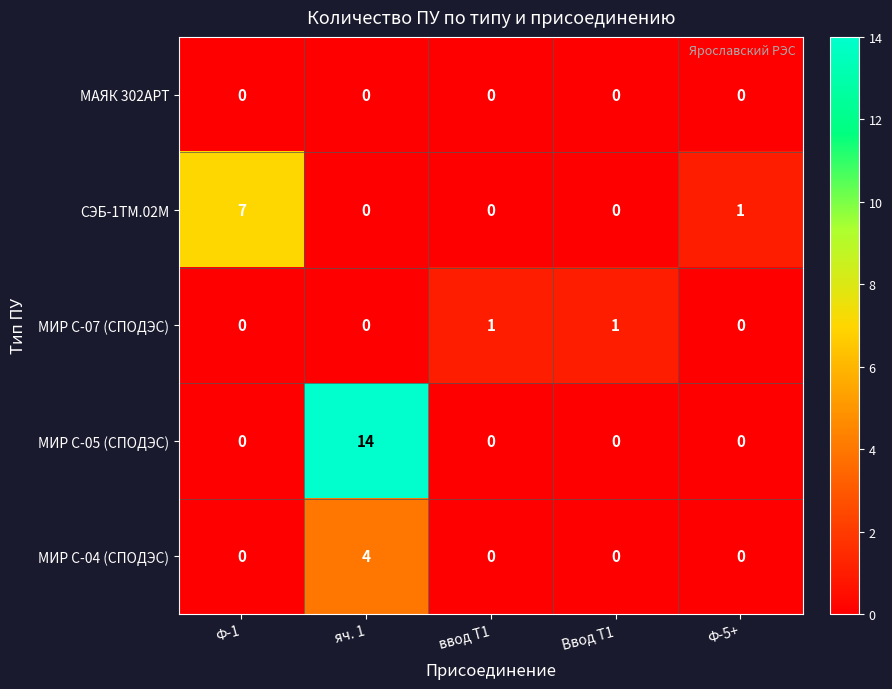

Reading left to right, extract all data points from this chart.

МАЯК 302АРТ: 0	0	0	0	0
СЭБ-1ТМ.02М: 7	0	0	0	1
МИР С-07 (СПОДЭС): 0	0	1	1	0
МИР С-05 (СПОДЭС): 0	14	0	0	0
МИР С-04 (СПОДЭС): 0	4	0	0	0